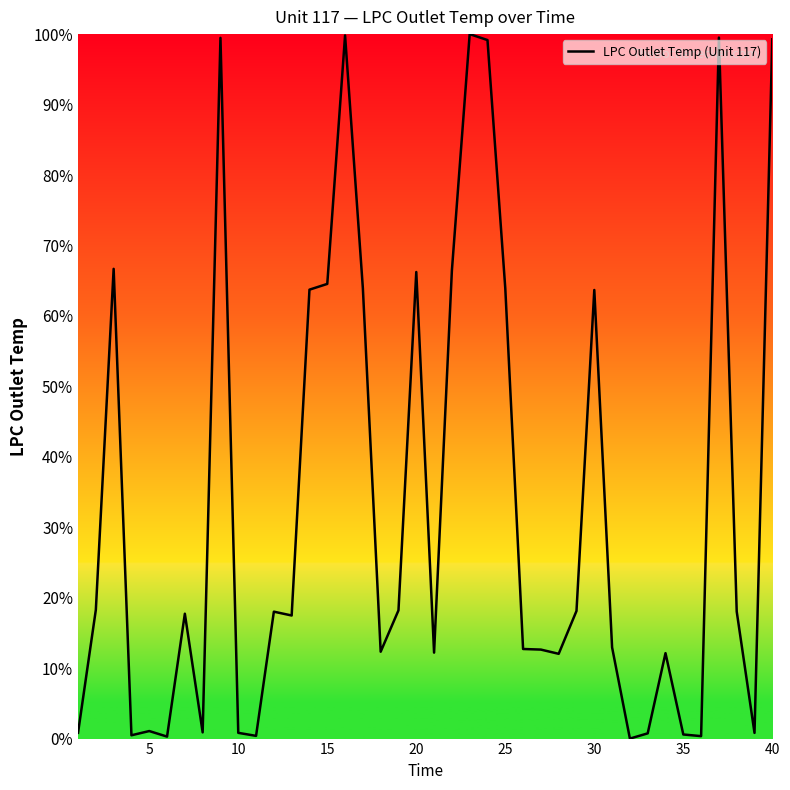

What is the greatest value displayed?

100.0